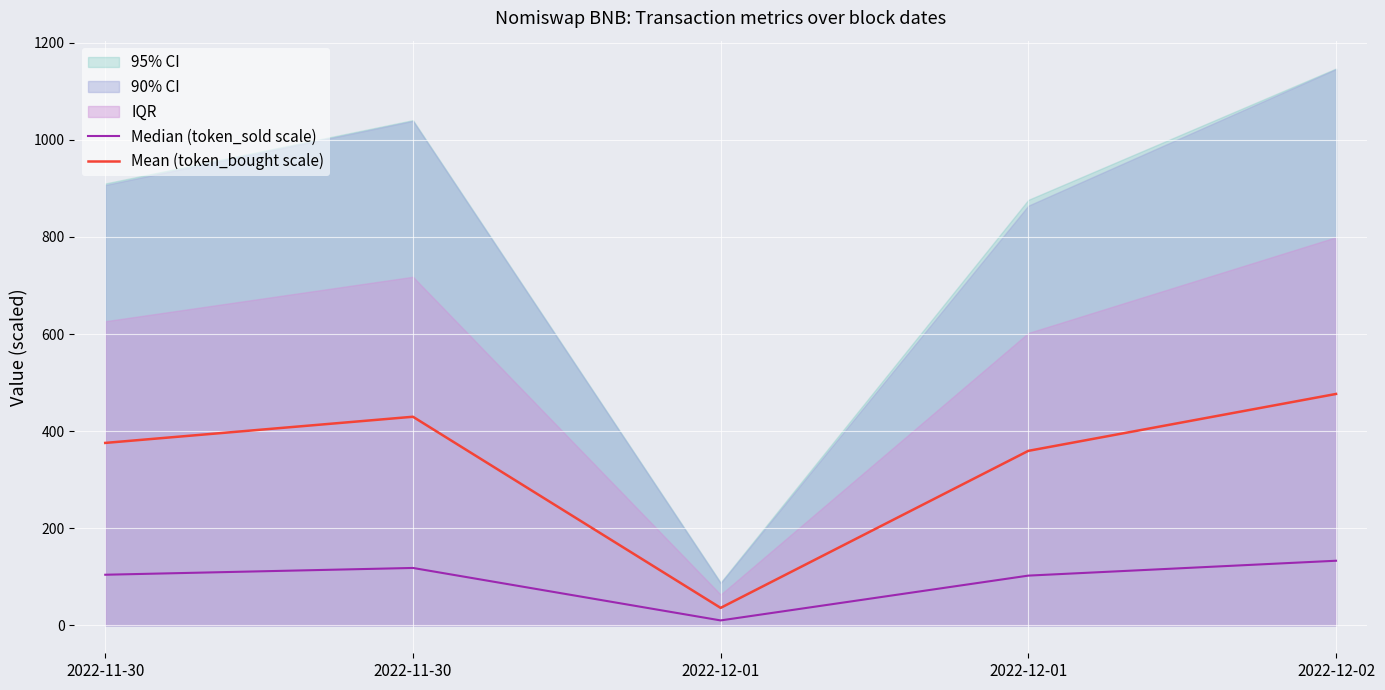

How many interior local peaks does the Mean (token_bought scale) series have?

1